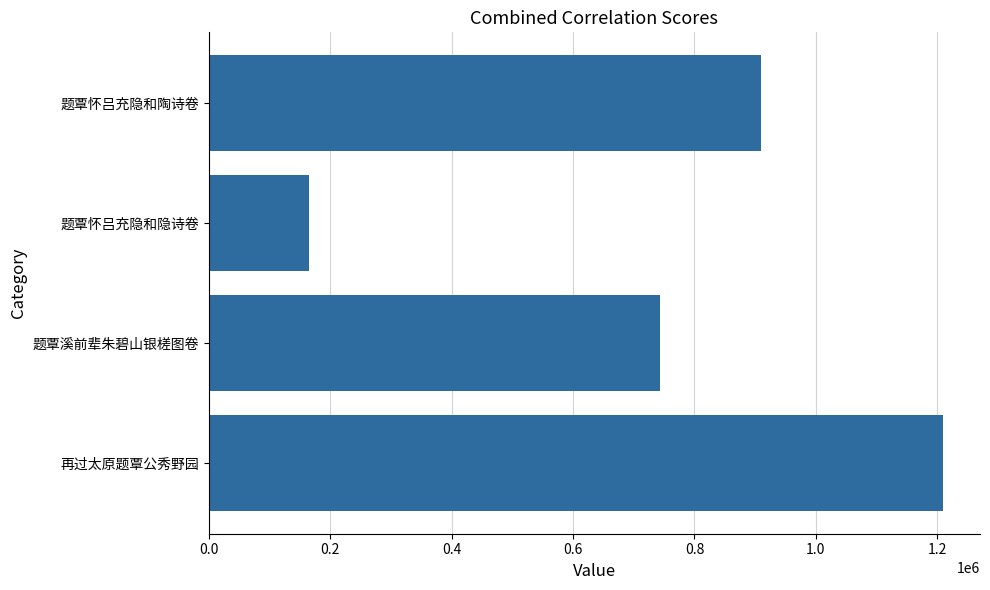

Does the chart contain any negative values?

No